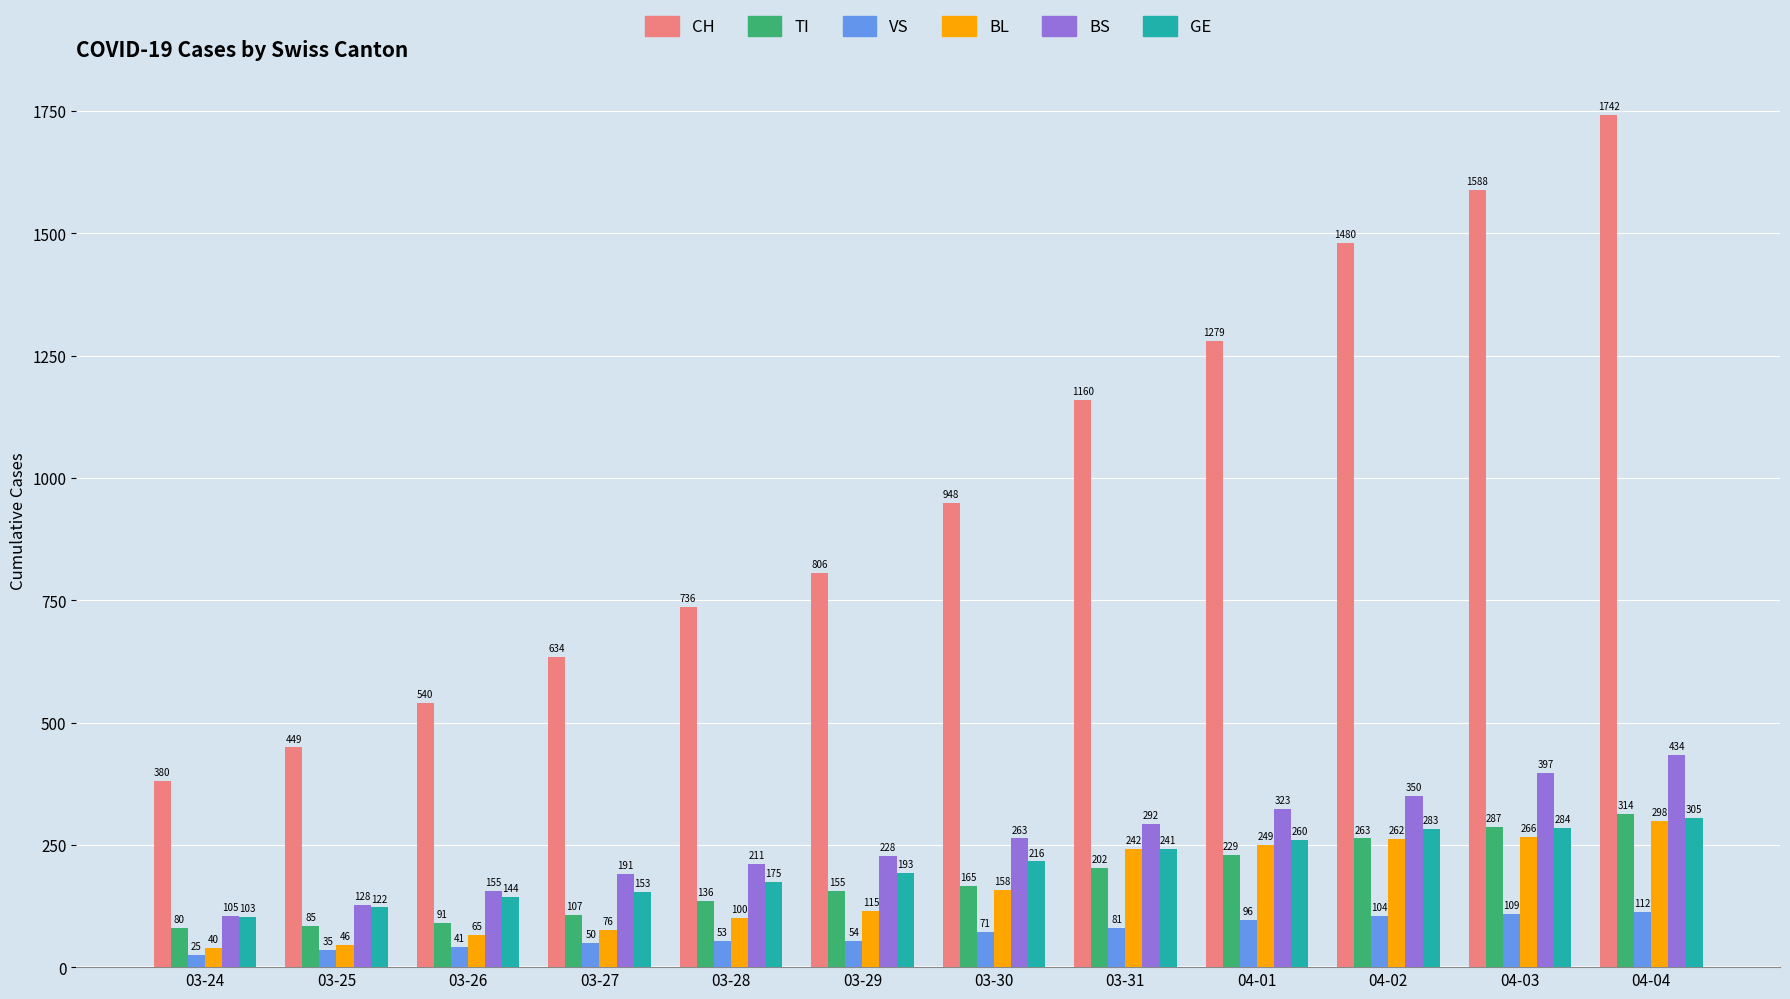

At how many categories does at least one series exceed 497?

10